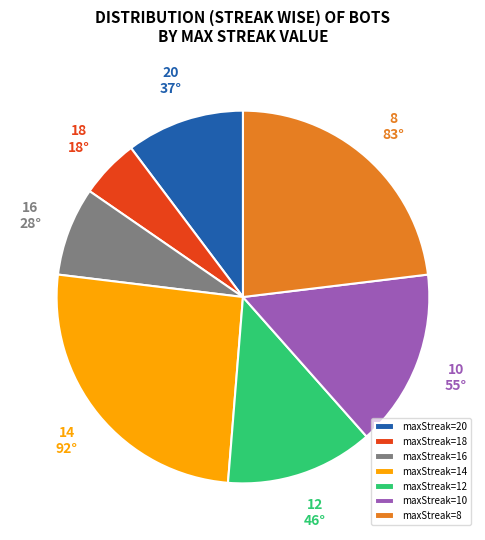

Which slice is the smallest?

maxStreak=18